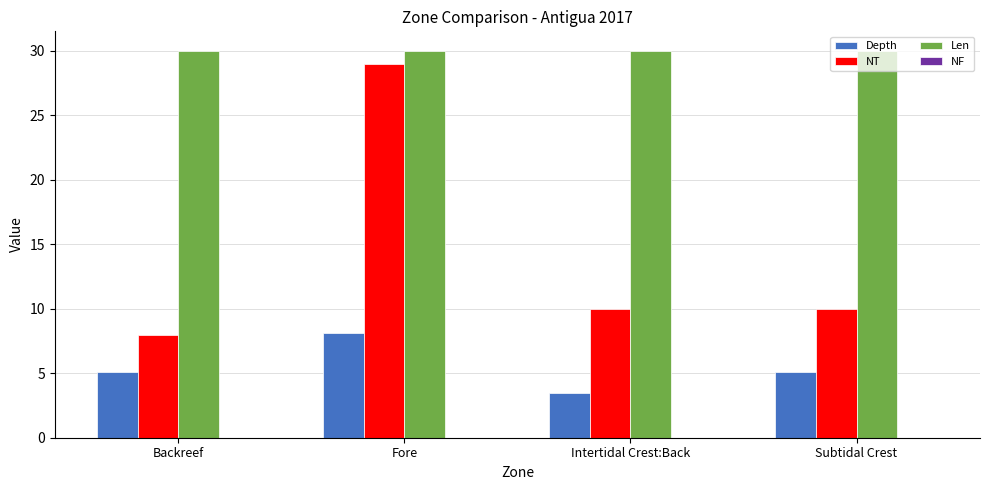

Which category has the highest value in the NT series?

Fore